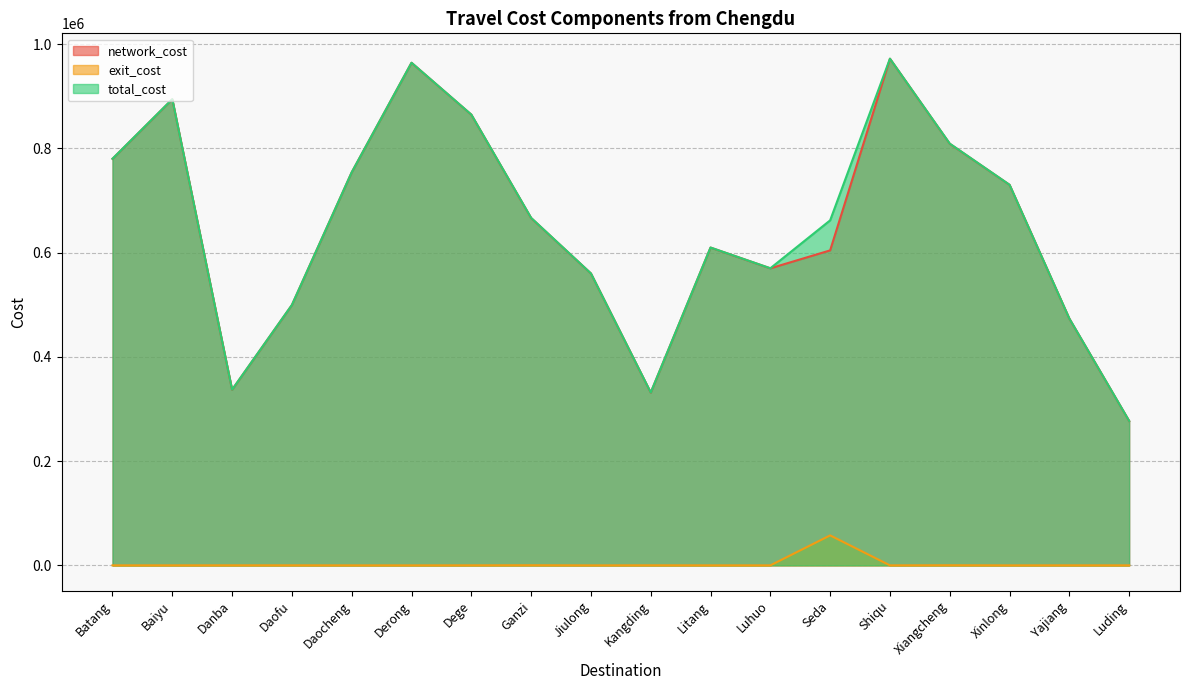

List the series in order of their peak value, lowest first.

exit_cost, network_cost, total_cost